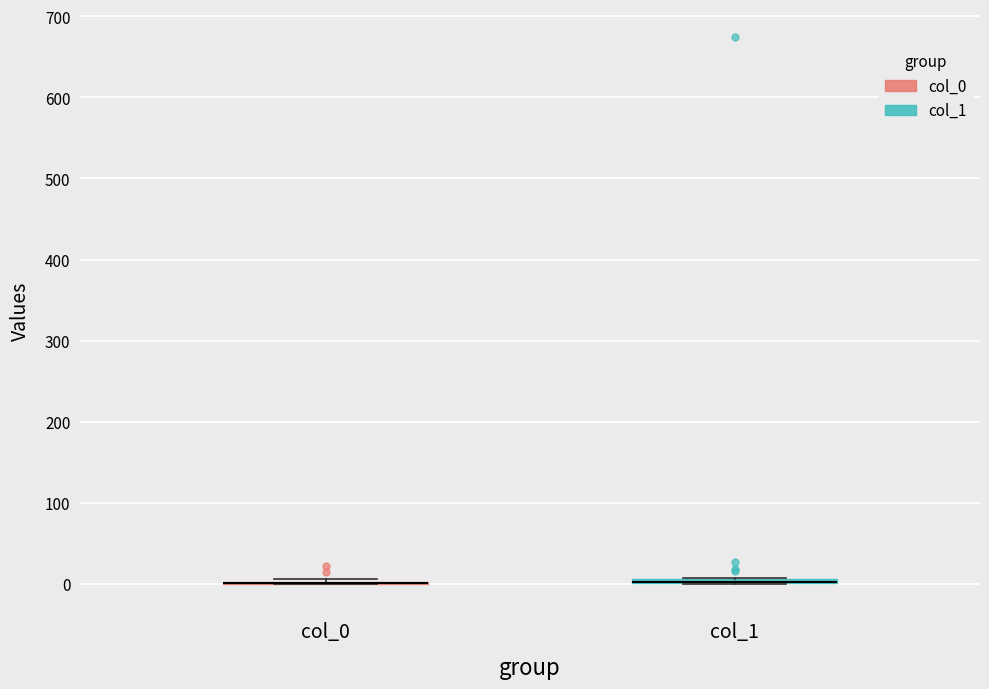

Where is the lower edge of the box for col_1 on the y-axis? The values are not printed on the chart, so give them approximately, as read against the axis.

0